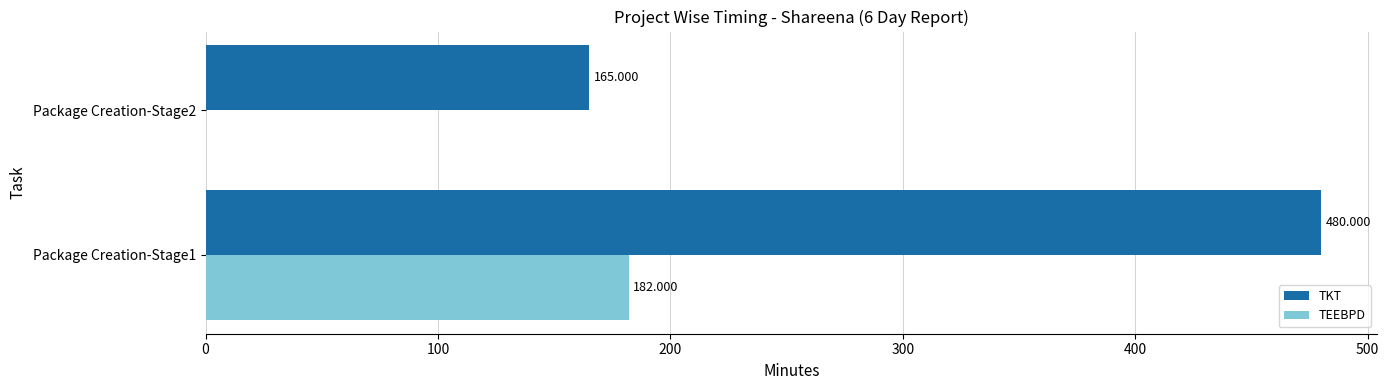

Between Package Creation-Stage1 and Package Creation-Stage2, which series saw the biggest shift?

TKT